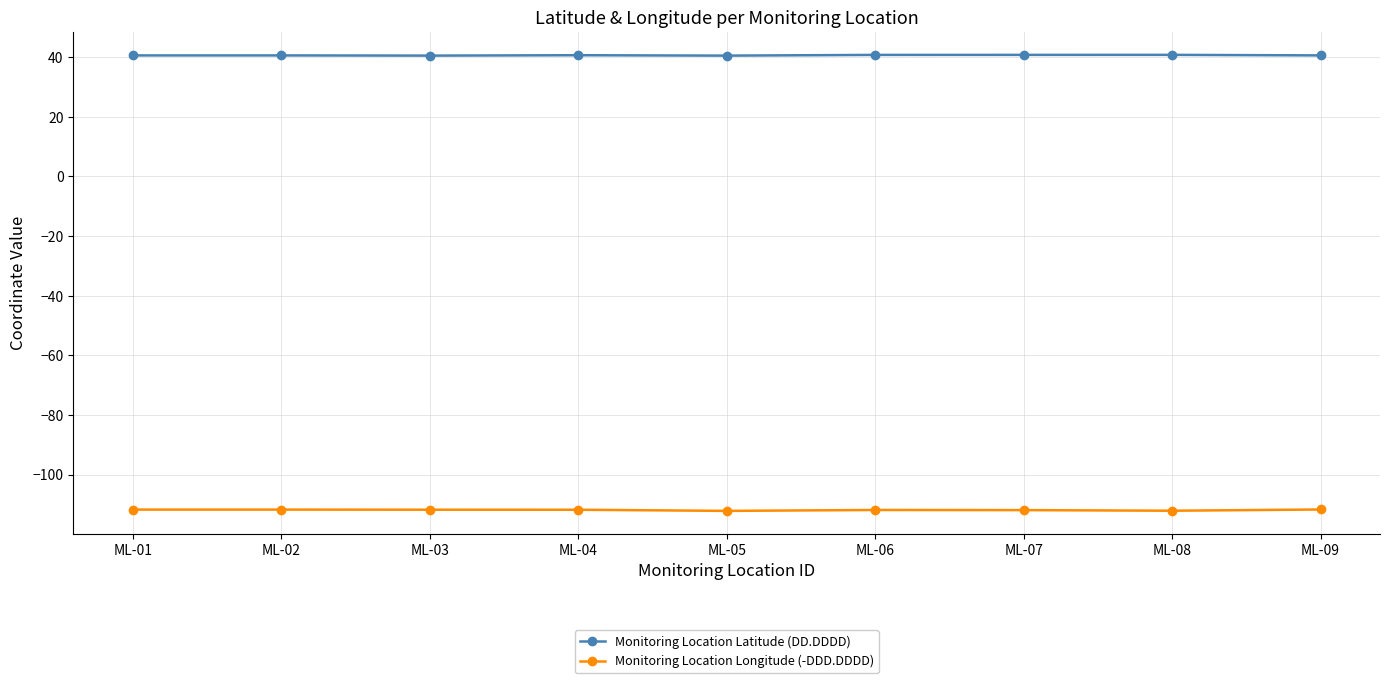

How many Monitoring Location Latitude (DD.DDDD) values are between 40 and 41?

9